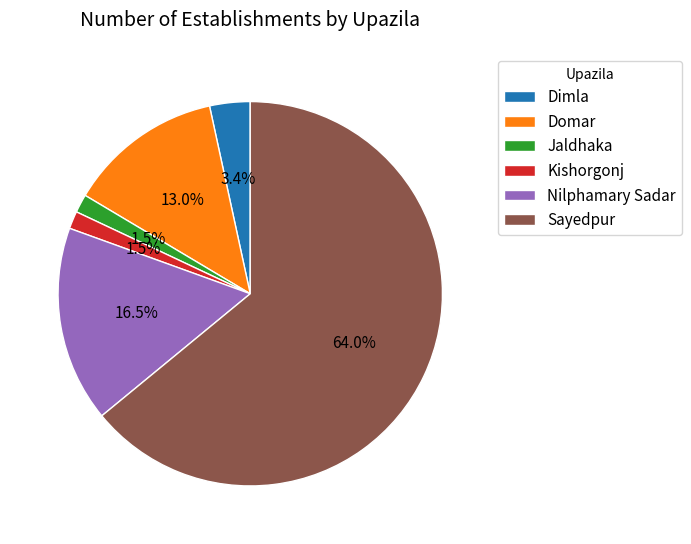

To the nearest percent, what is the difference between the largest and smallest slice percentages?

63%